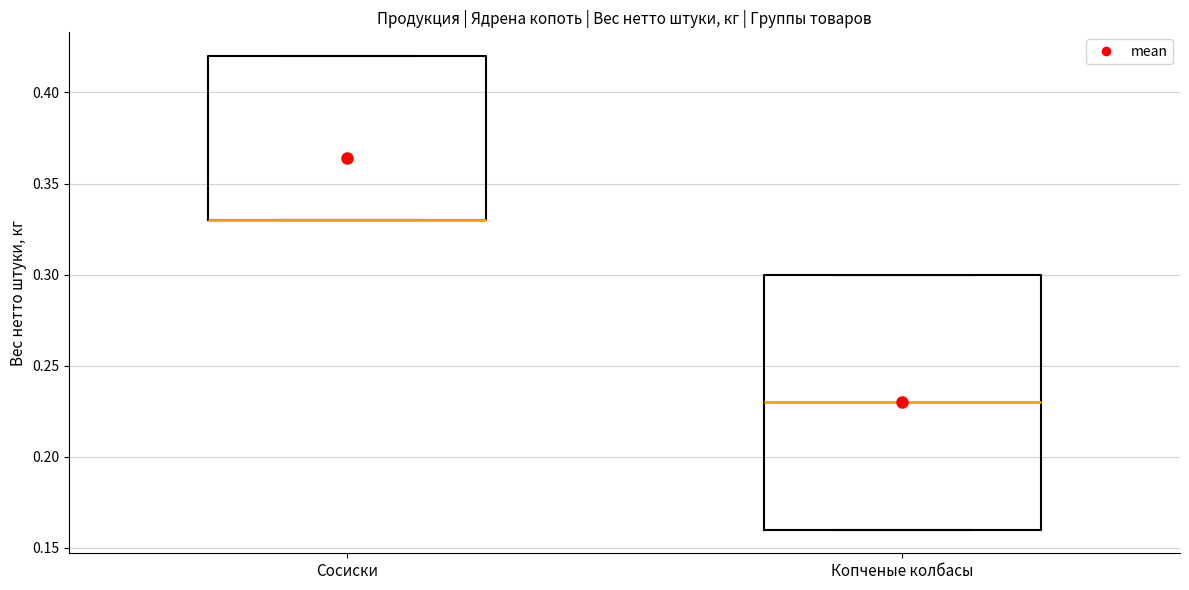

Where is the lower edge of the box for Сосиски on the y-axis? The values are not printed on the chart, so give them approximately, as read against the axis.

0.33